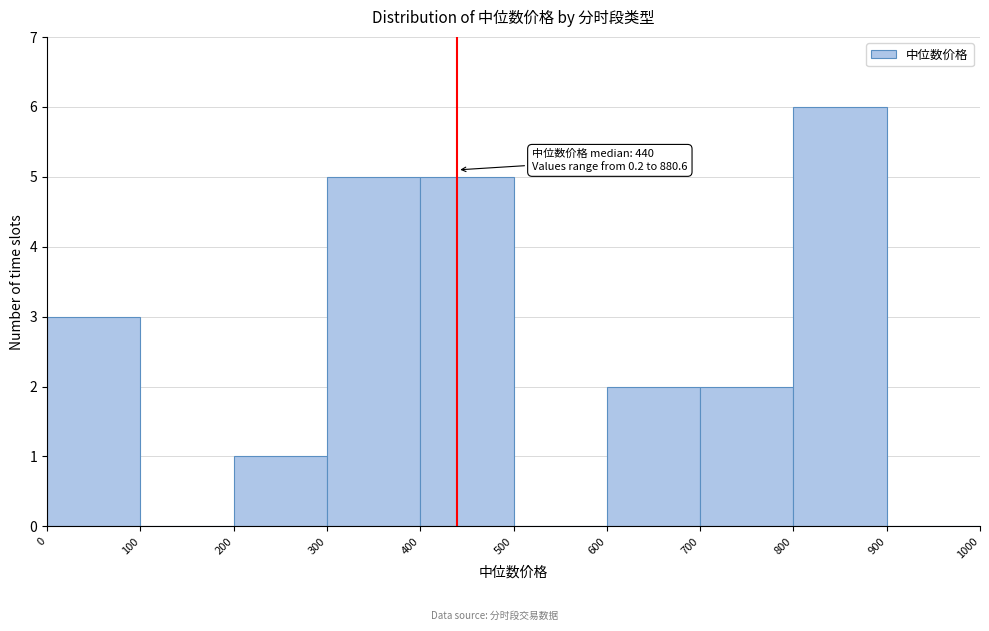

Which range on the x-axis has the tallest bar?

800 to 900